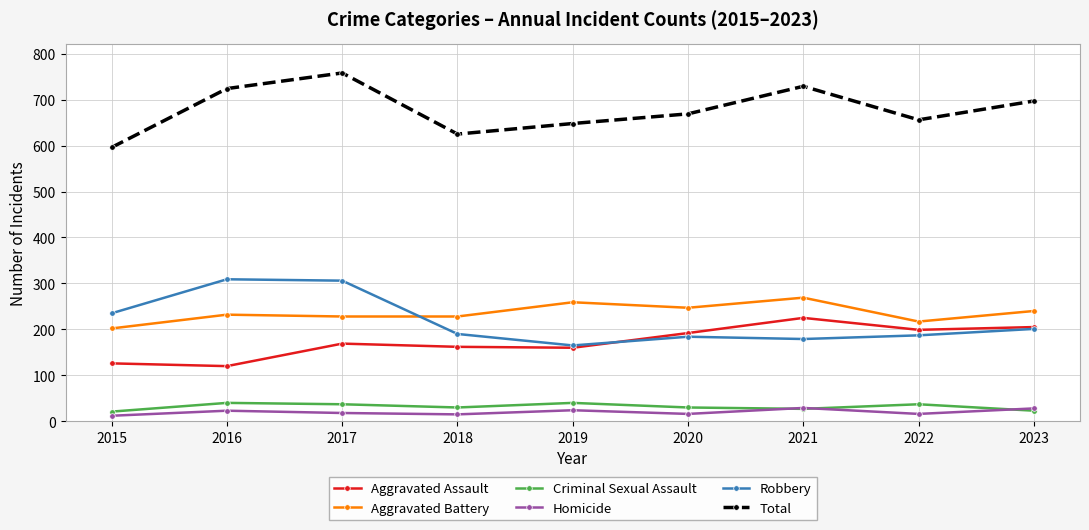

What is the sum of the Criminal Sexual Assault values at 2022 and 2015?

58